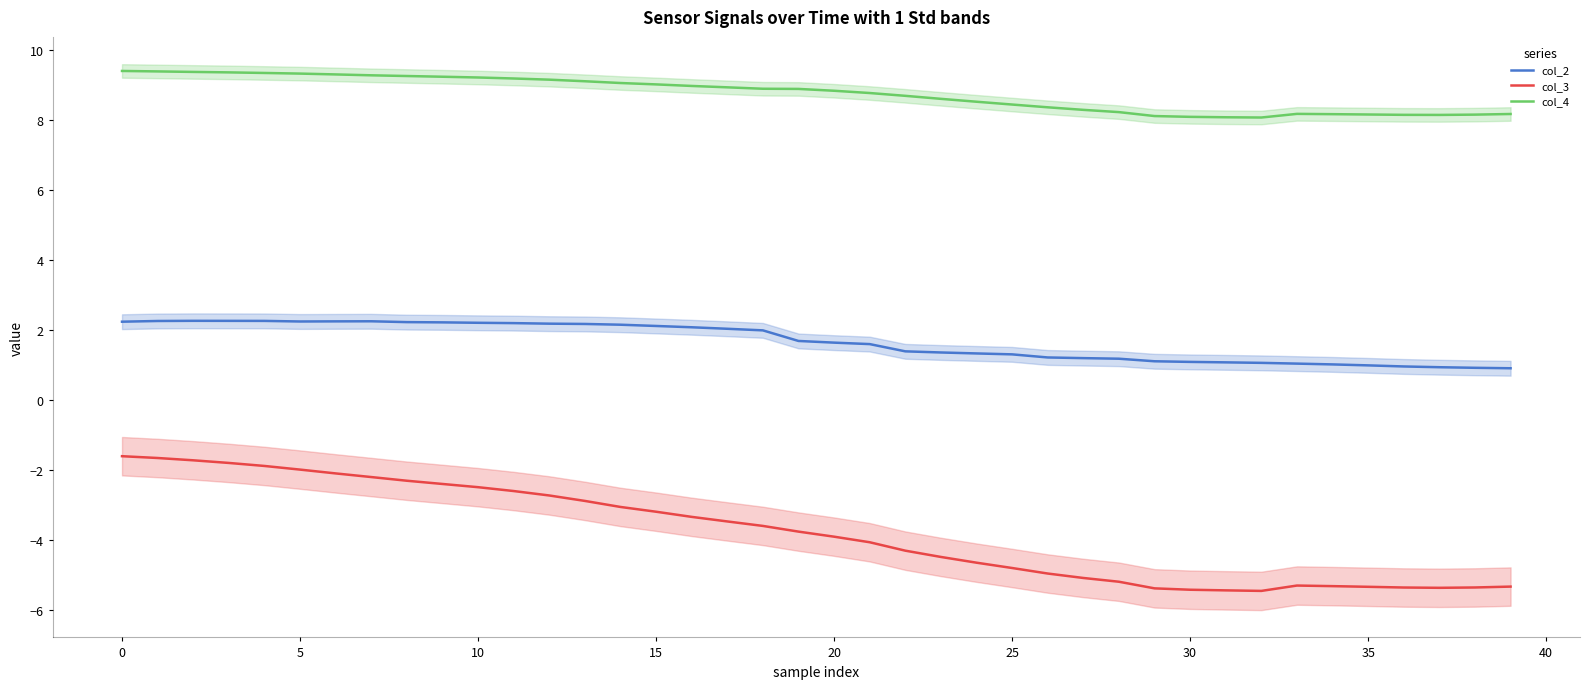

What is the label of the 7th point from the right?

33